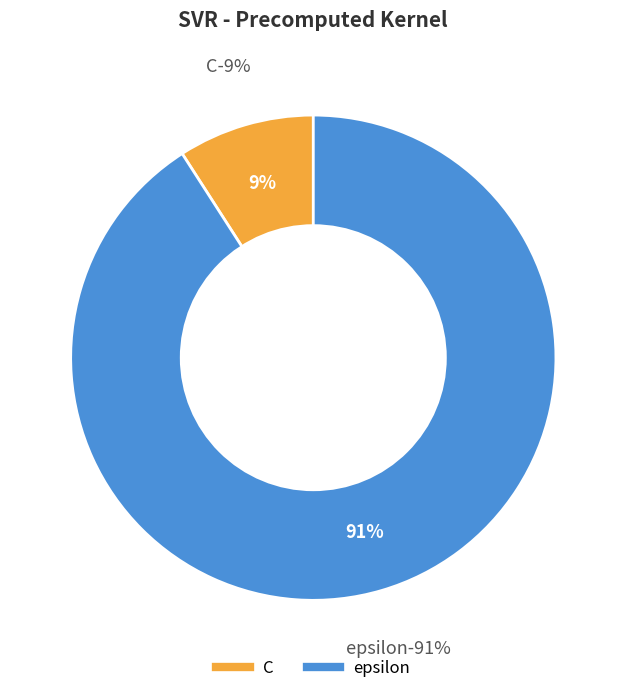

To the nearest percent, what is the difference between the C and epsilon slice percentages?

82%